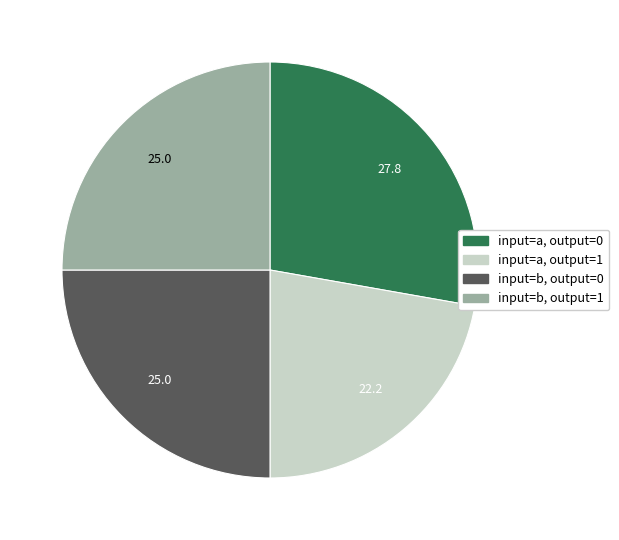

The input=b, output=1 slice represents 25% of the pie. True or false?

True